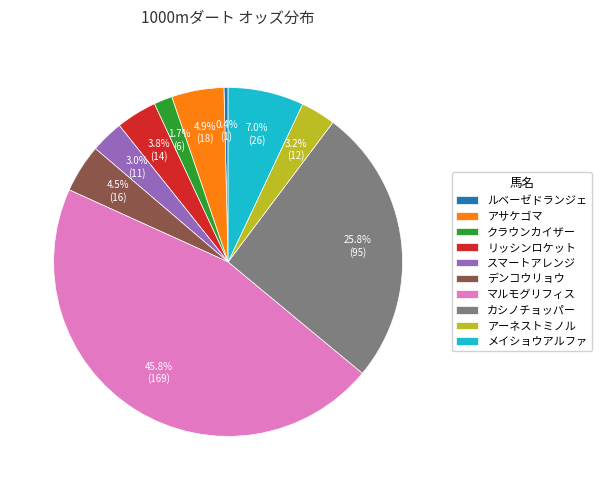

Is ルベーゼドランジェ the majority of the pie?

No